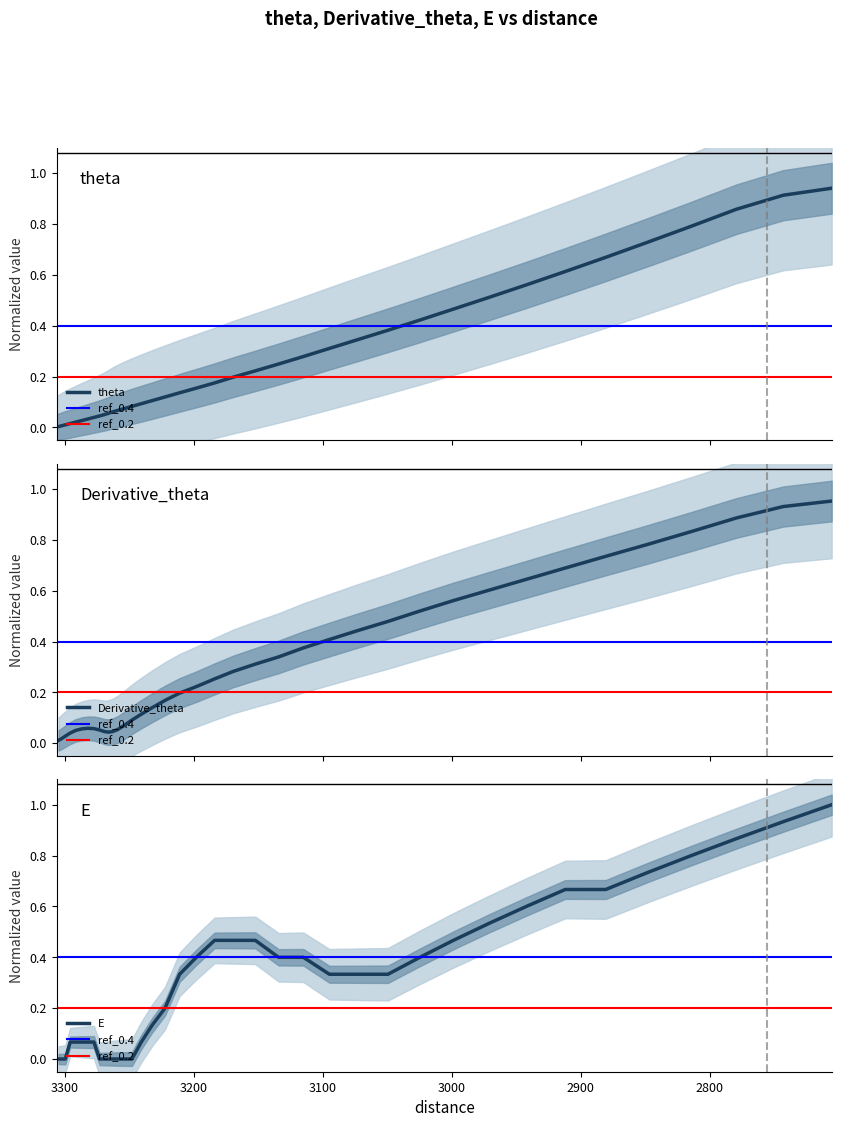

Is it true that the value at 21 is 0.3?

False